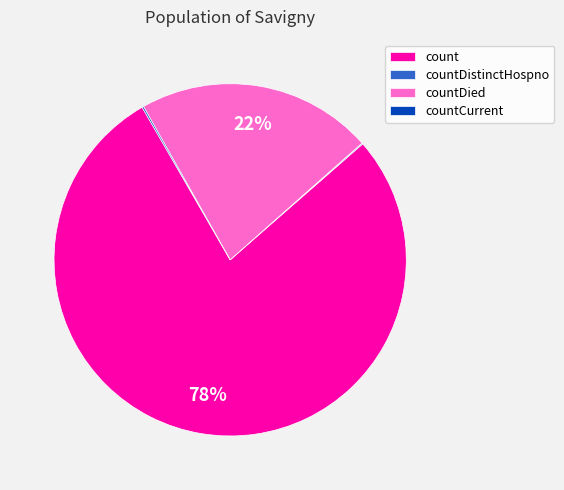

Which category has the biggest portion of the pie?

count